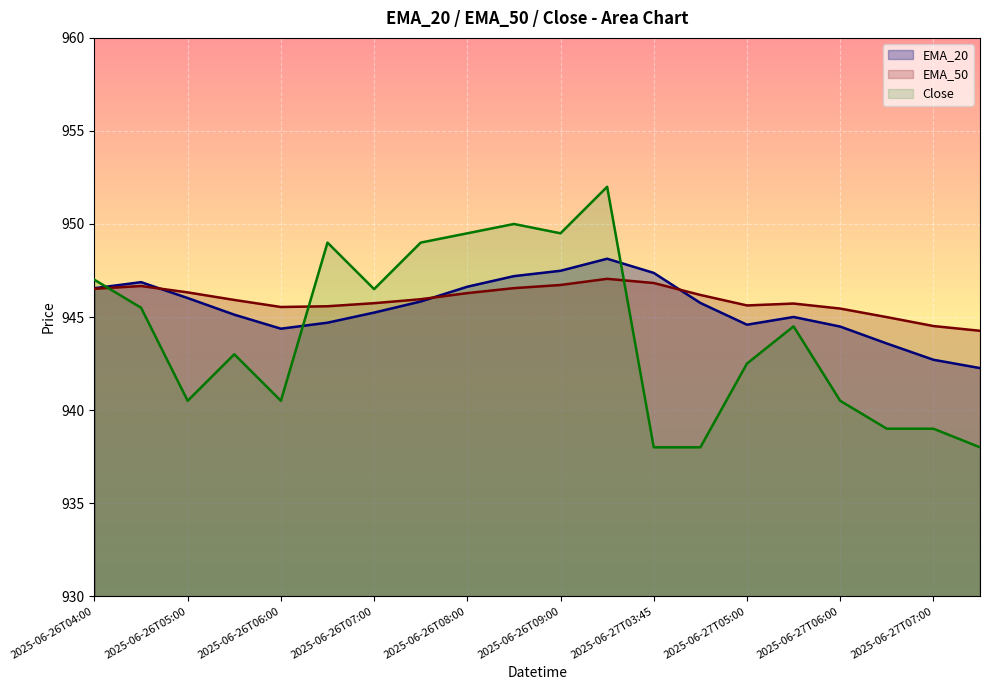

What is the value of the EMA_50 point at the 16th from the left?

945.7